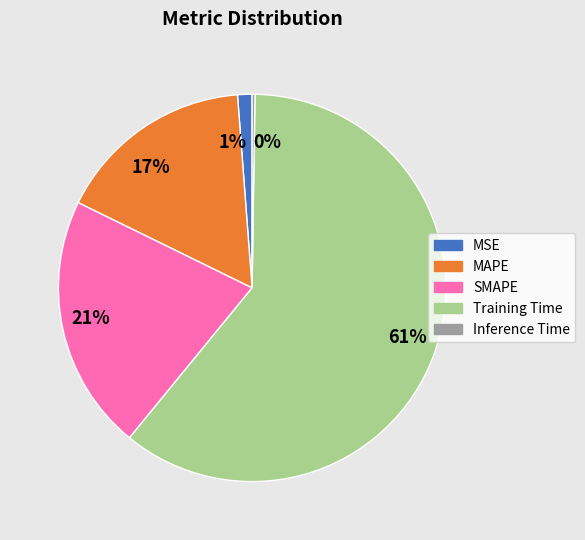

What is the largest slice in the pie chart?

Training Time